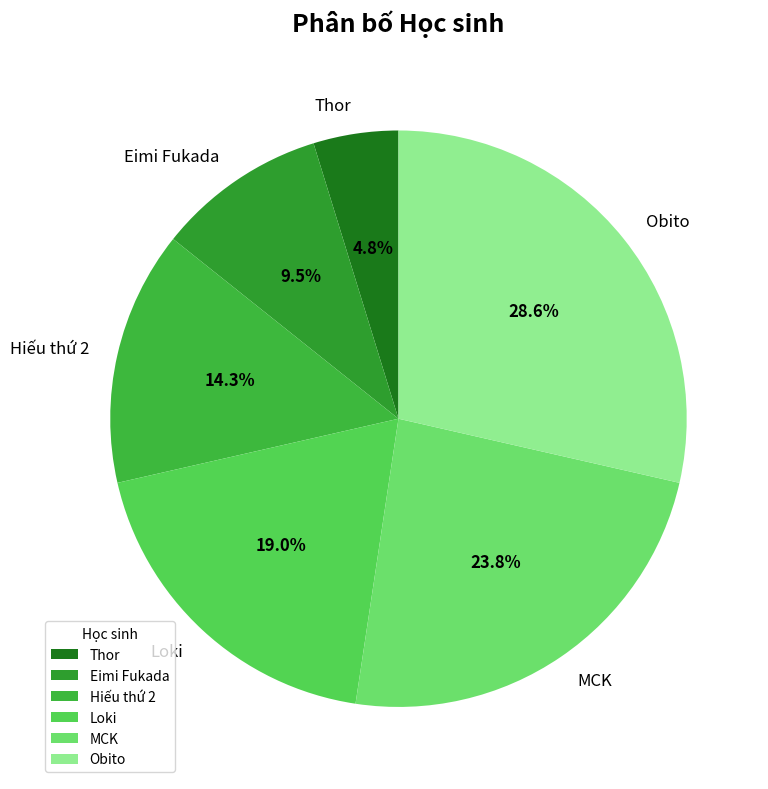

What percentage is the MCK slice, to the nearest percent?

24%